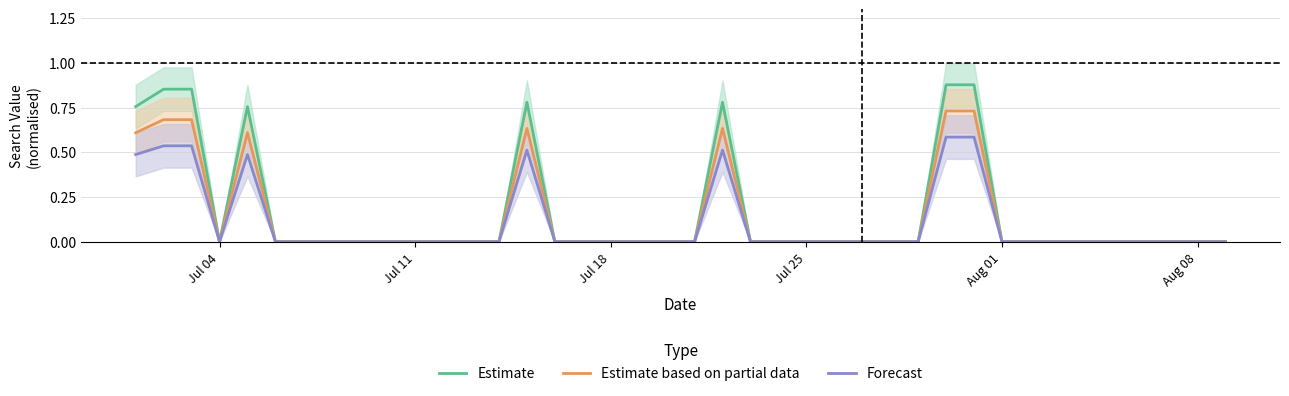

True or false: Estimate based on partial data and Forecast intersect in this chart.

False